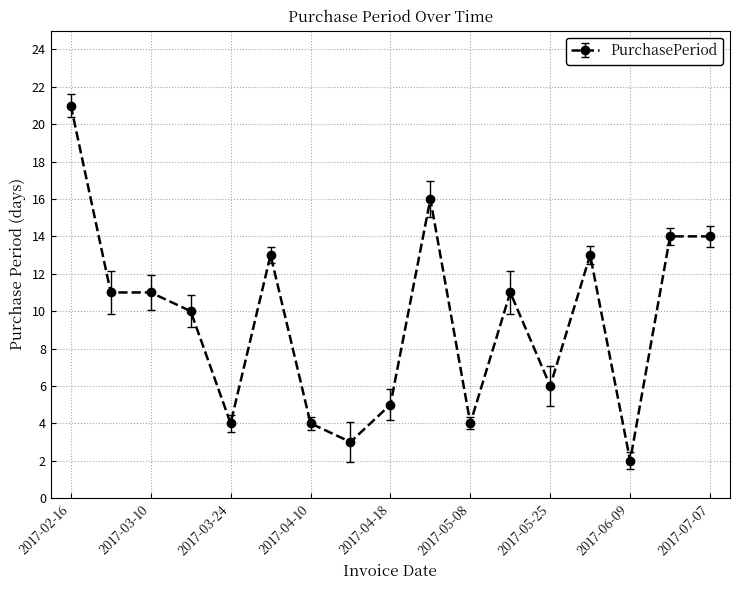

What is the value of the 15th point from the left?

2